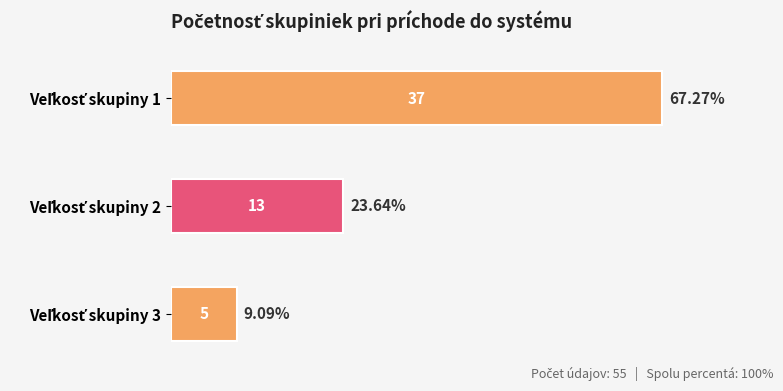

What is the difference between the maximum and minimum values?

32